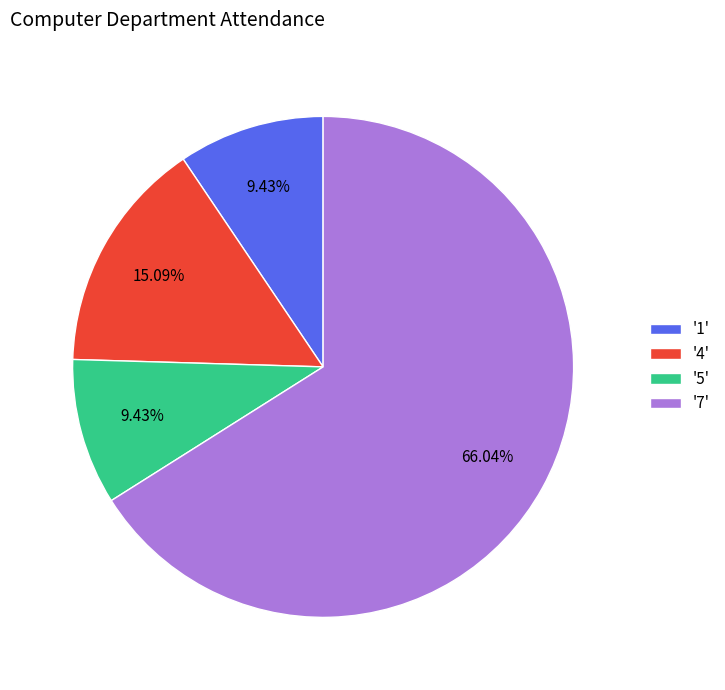

How many slices are in this pie chart?

4